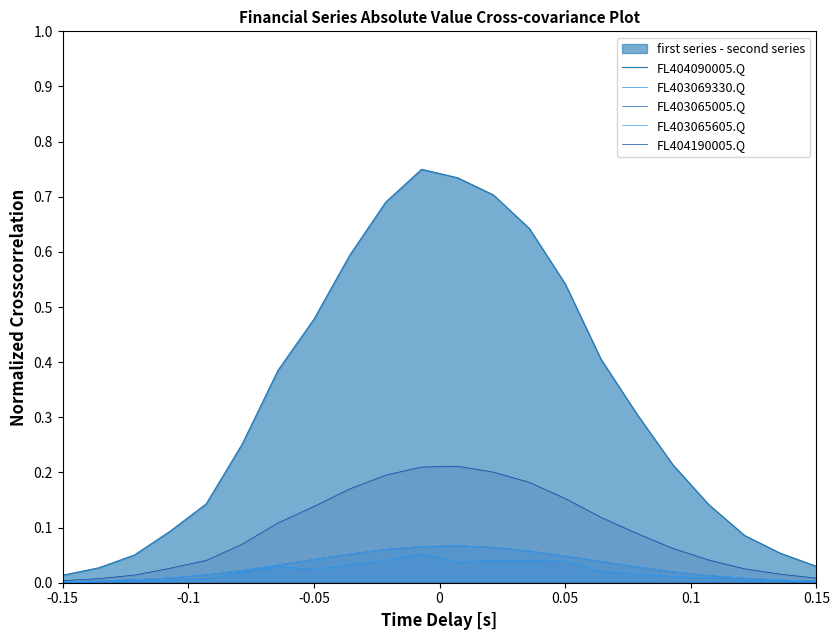

True or false: FL403065005.Q and FL404190005.Q cross at least once.

False